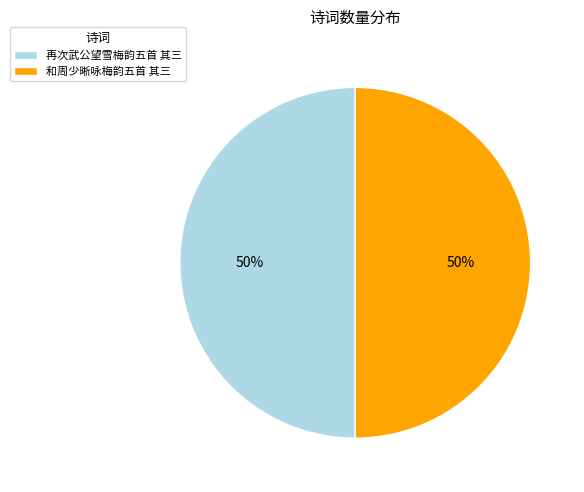

The 和周少晰咏梅韵五首 其三 slice represents 50% of the pie. True or false?

True